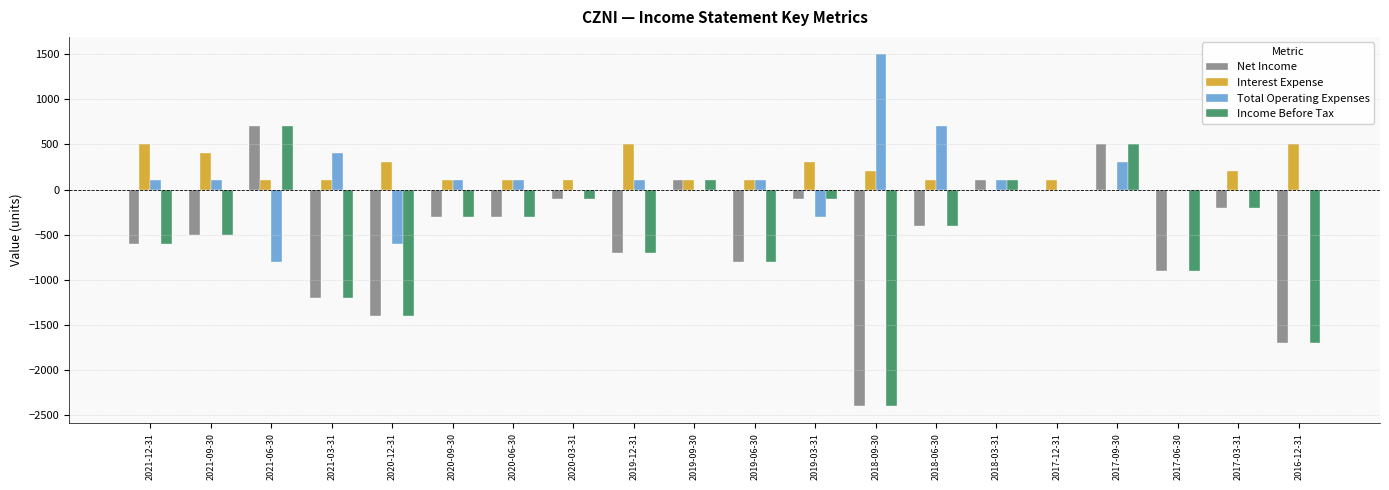

The Interest Expense series shows 100 at 2021-03-31. True or false?

True